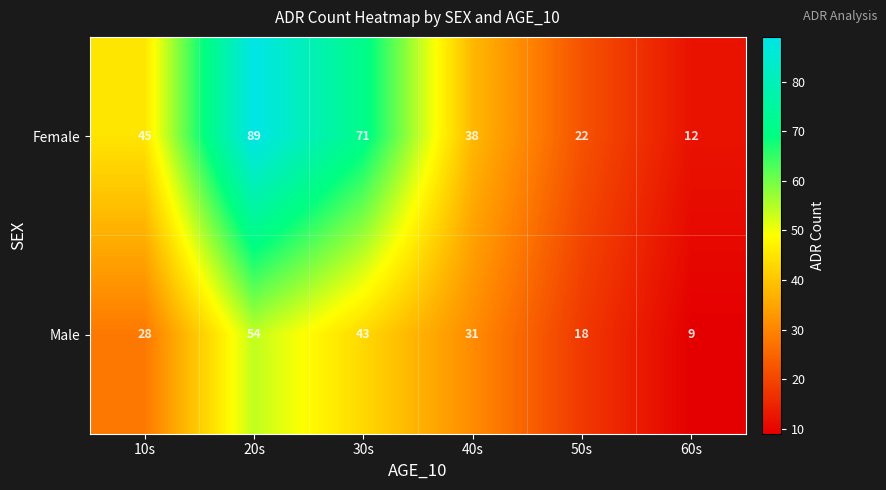

True or false: Male has a value of 31 at 40s.

True